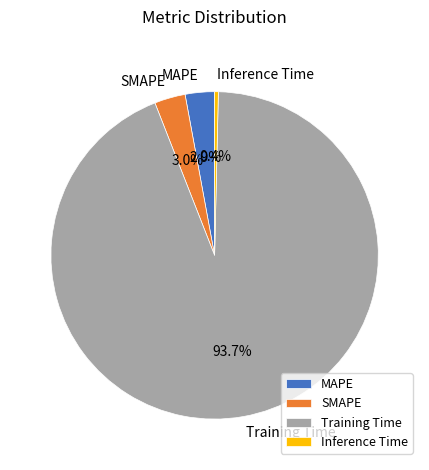

The SMAPE slice represents 3% of the pie. True or false?

True